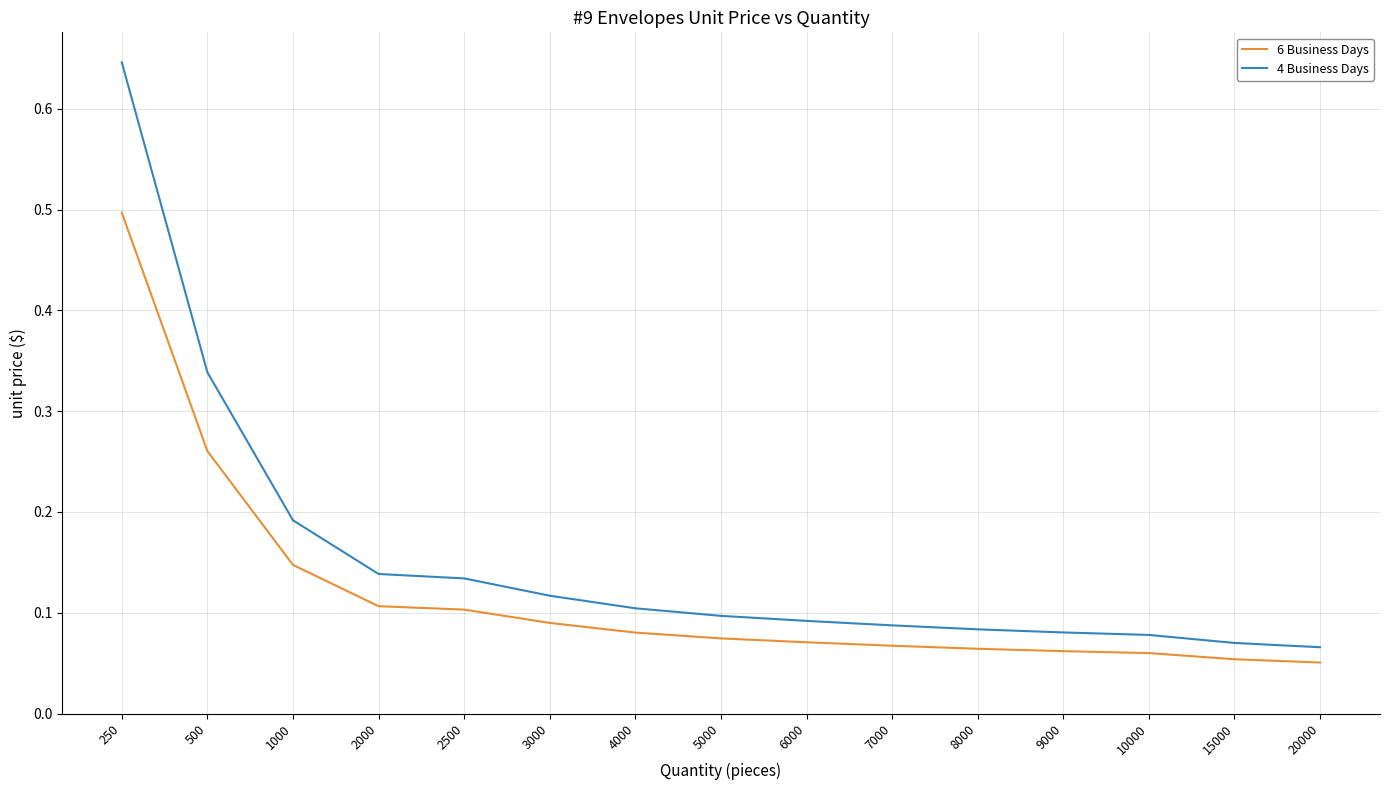

True or false: 6 Business Days and 4 Business Days cross at least once.

False